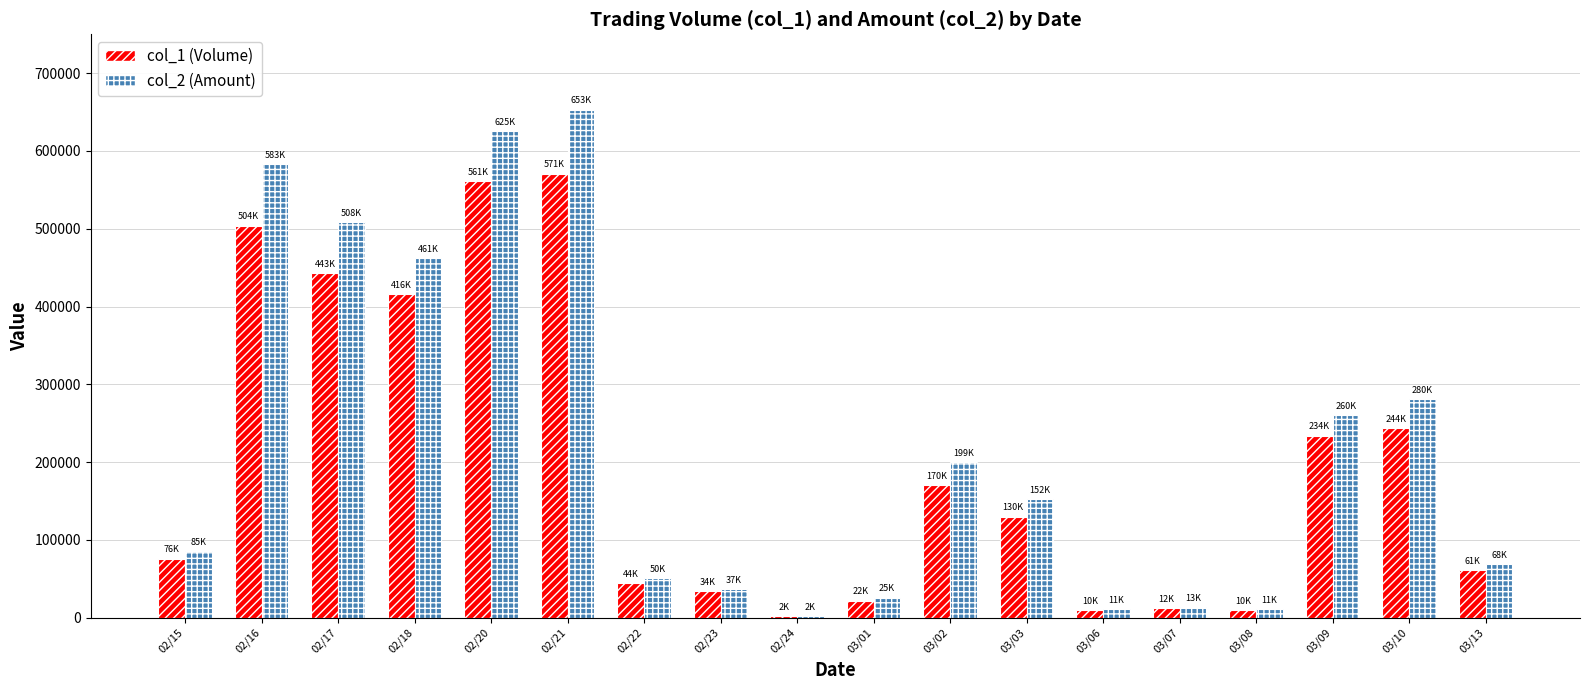

The value of col_1 (Volume) at 03/03 is 130000. True or false?

True